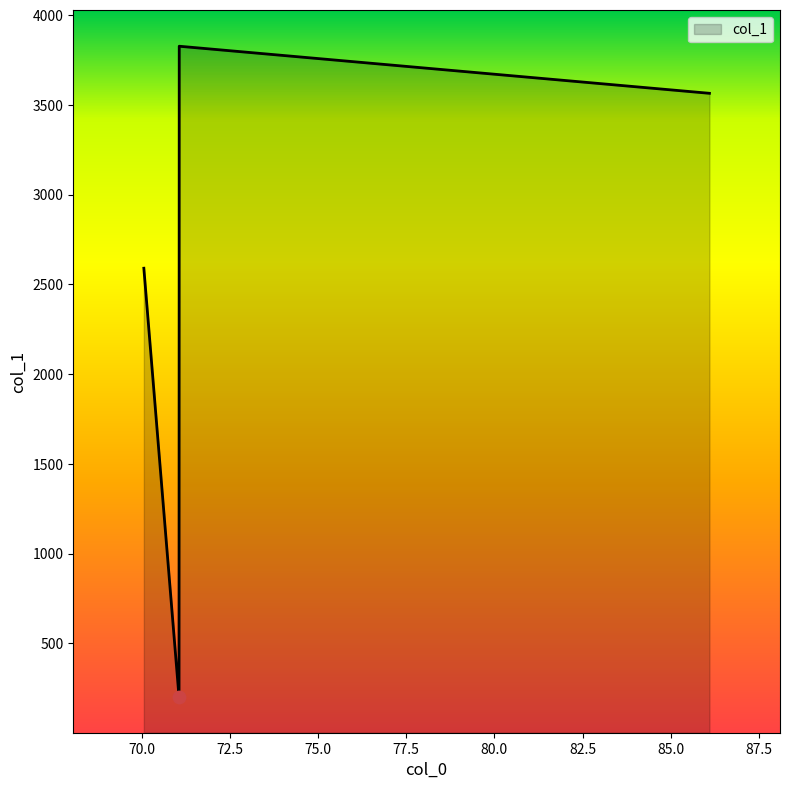

What is the difference between the maximum and minimum values?

3624.7